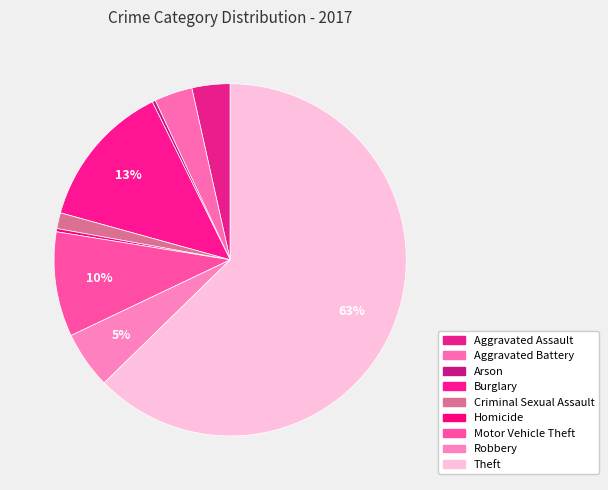

What percentage do Robbery and Homicide together represent?

5.5%